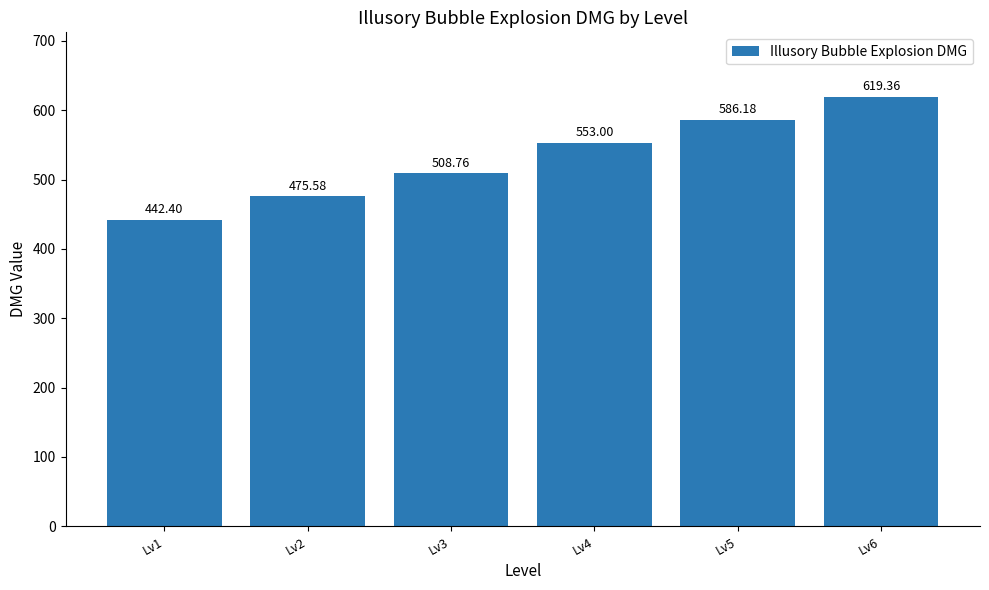

Which label corresponds to the smallest value in the chart?

Lv1